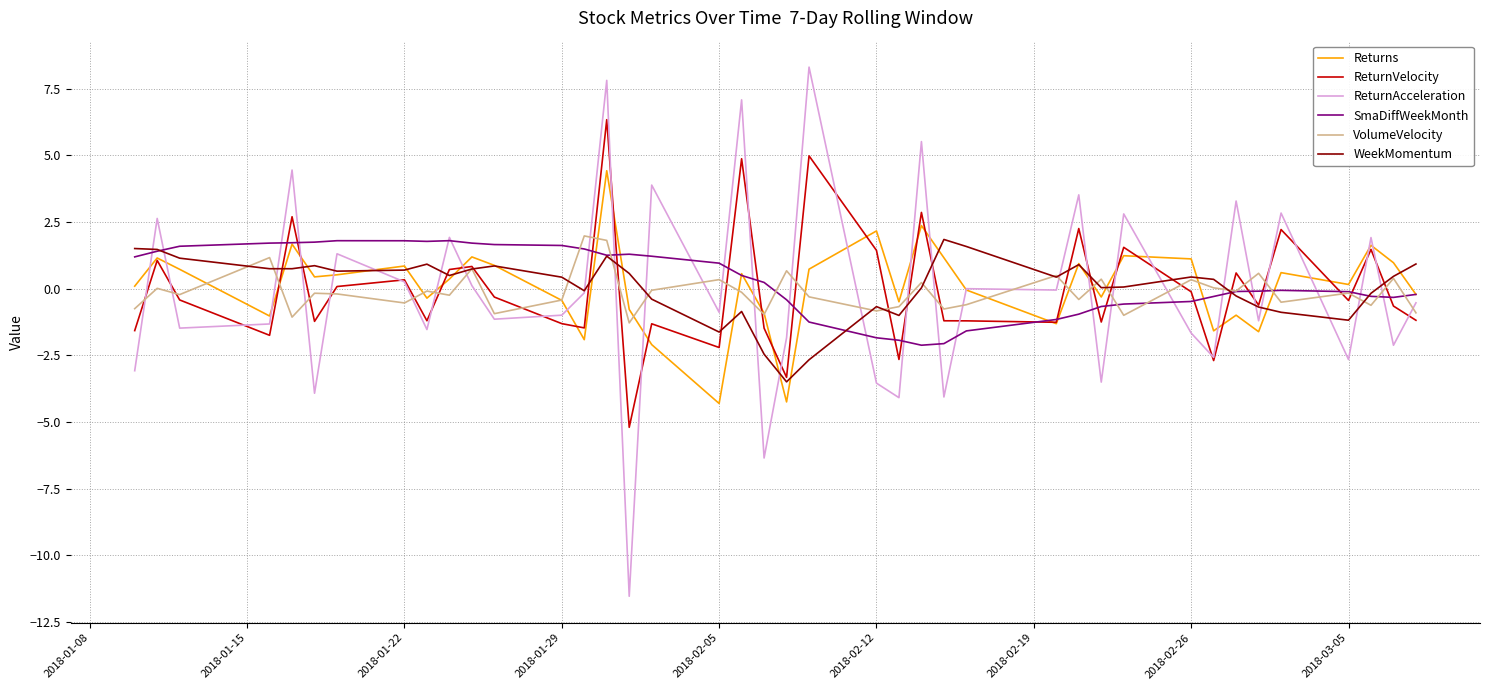

What is the greatest value displayed?

8.3